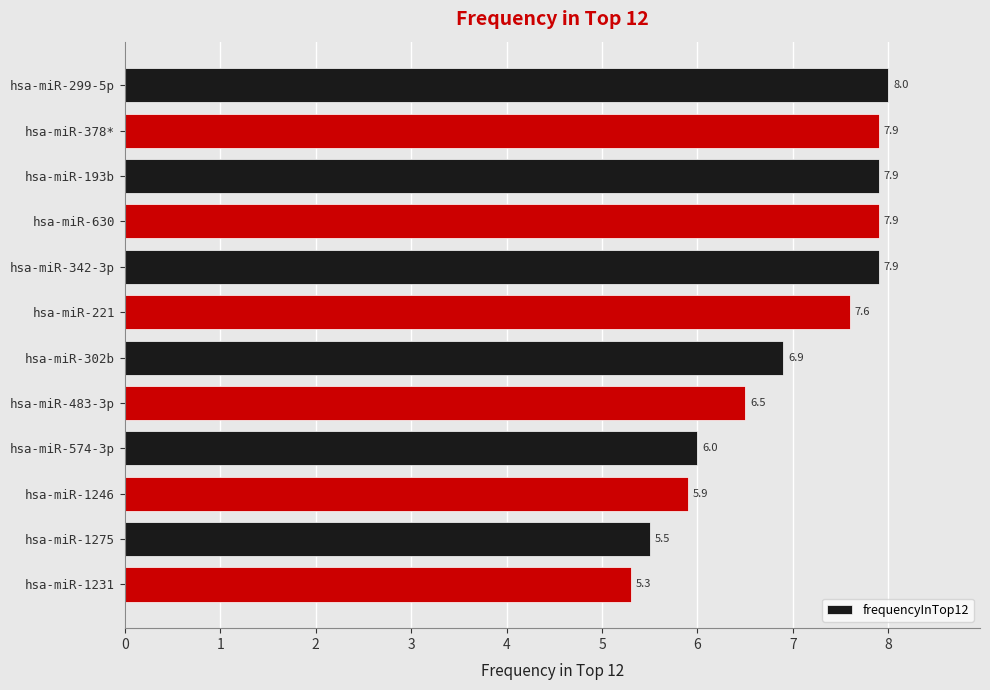

Between hsa-miR-630 and hsa-miR-221, which is larger?

hsa-miR-630